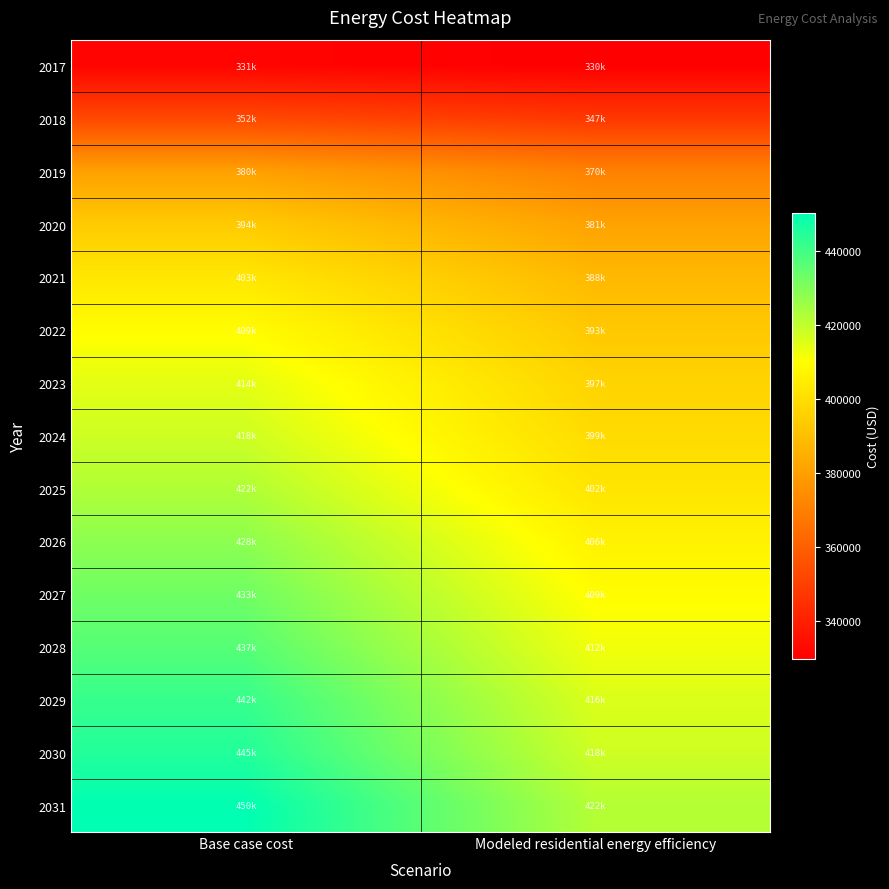

Reading left to right, extract all data points from this chart.

2017: Base case cost=331183.0	Modeled residential energy efficiency=329609.2
2018: Base case cost=352477.7	Modeled residential energy efficiency=347173.1
2019: Base case cost=380363.5	Modeled residential energy efficiency=370479.1
2020: Base case cost=393546.0	Modeled residential energy efficiency=381044.8
2021: Base case cost=402672.2	Modeled residential energy efficiency=388110.7
2022: Base case cost=409263.4	Modeled residential energy efficiency=392996.5
2023: Base case cost=414333.6	Modeled residential energy efficiency=396581.7
2024: Base case cost=417882.7	Modeled residential energy efficiency=398865.8
2025: Base case cost=422445.8	Modeled residential energy efficiency=402048.7
2026: Base case cost=428023.0	Modeled residential energy efficiency=406129.9
2027: Base case cost=432586.2	Modeled residential energy efficiency=409348.8
2028: Base case cost=436642.3	Modeled residential energy efficiency=412145.1
2029: Base case cost=441712.4	Modeled residential energy efficiency=415838.4
2030: Base case cost=444754.5	Modeled residential energy efficiency=417788.1
2031: Base case cost=450331.7	Modeled residential energy efficiency=421954.2